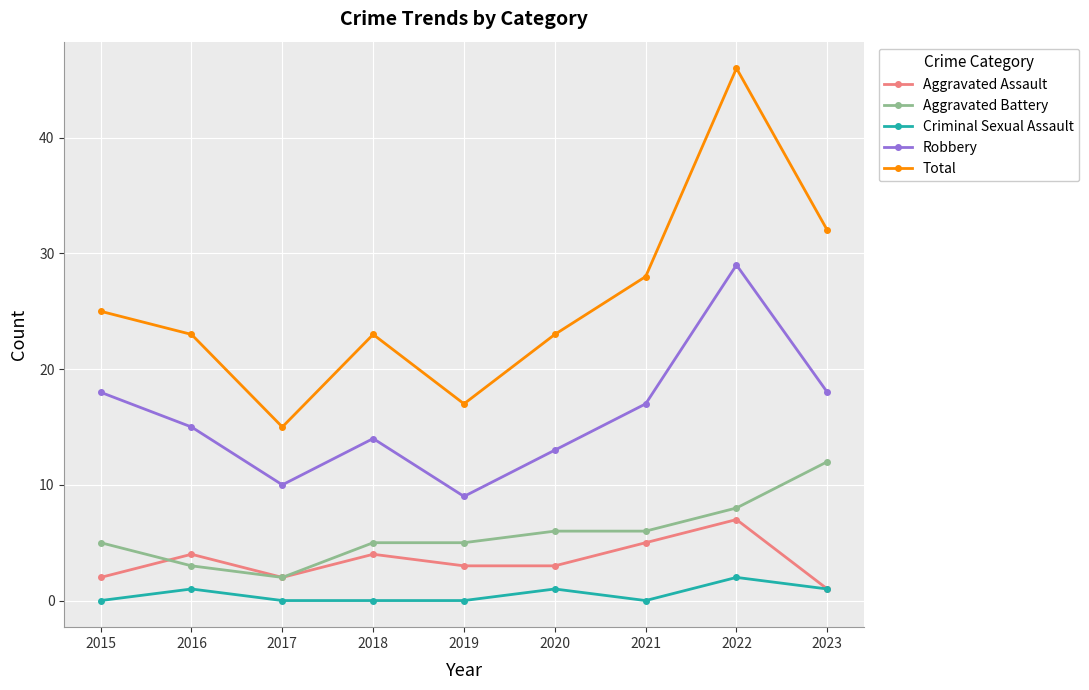

Reading left to right, extract all data points from this chart.

Aggravated Assault: 2	4	2	4	3	3	5	7	1
Aggravated Battery: 5	3	2	5	5	6	6	8	12
Criminal Sexual Assault: 0	1	0	0	0	1	0	2	1
Robbery: 18	15	10	14	9	13	17	29	18
Total: 25	23	15	23	17	23	28	46	32